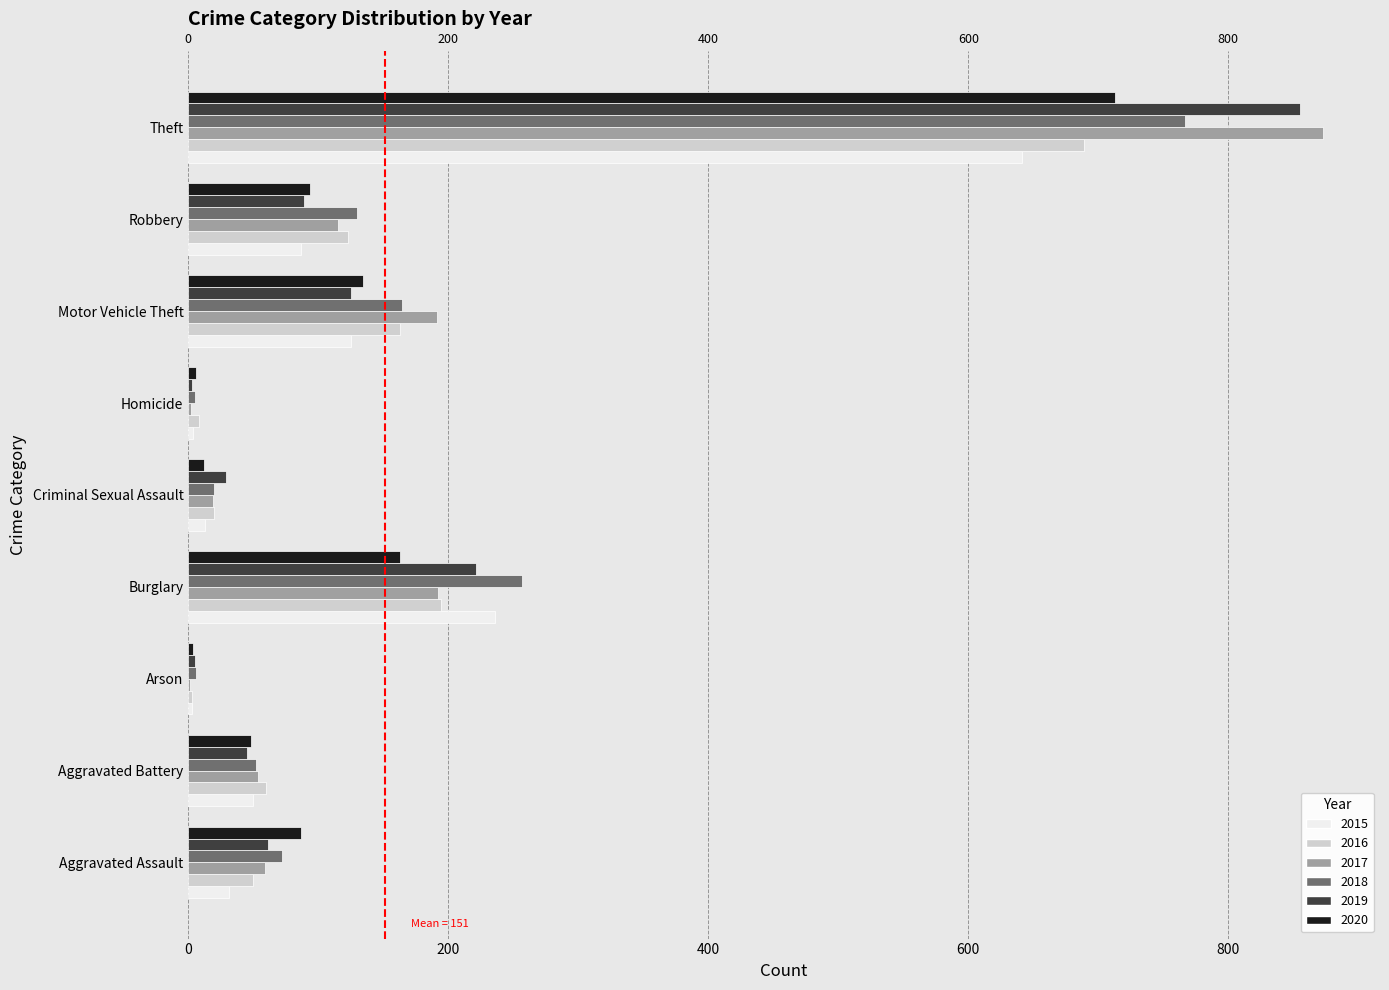

At how many categories does at least one series exceed 342?

1